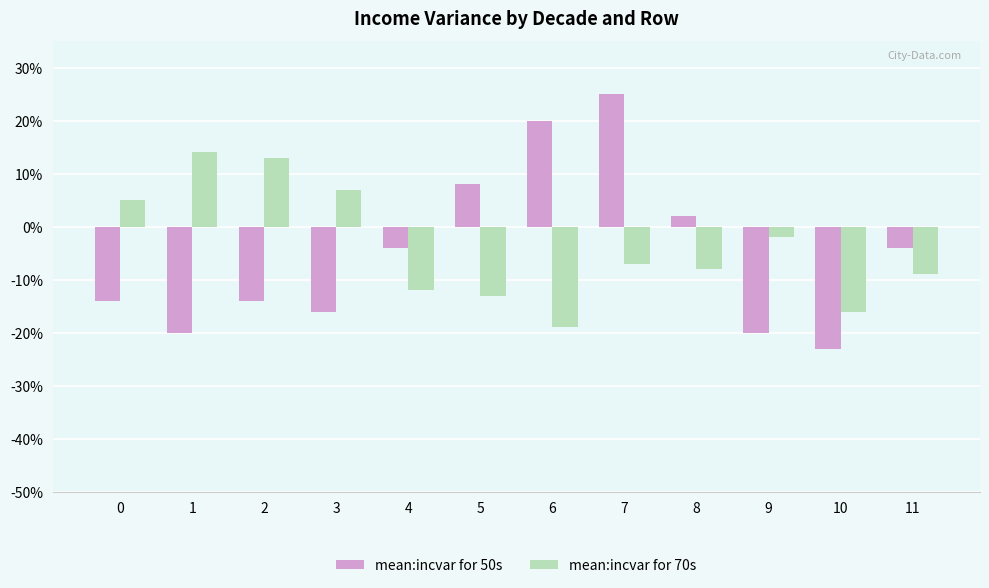

What are all the series names shown in the legend?

mean:incvar for 50s, mean:incvar for 70s